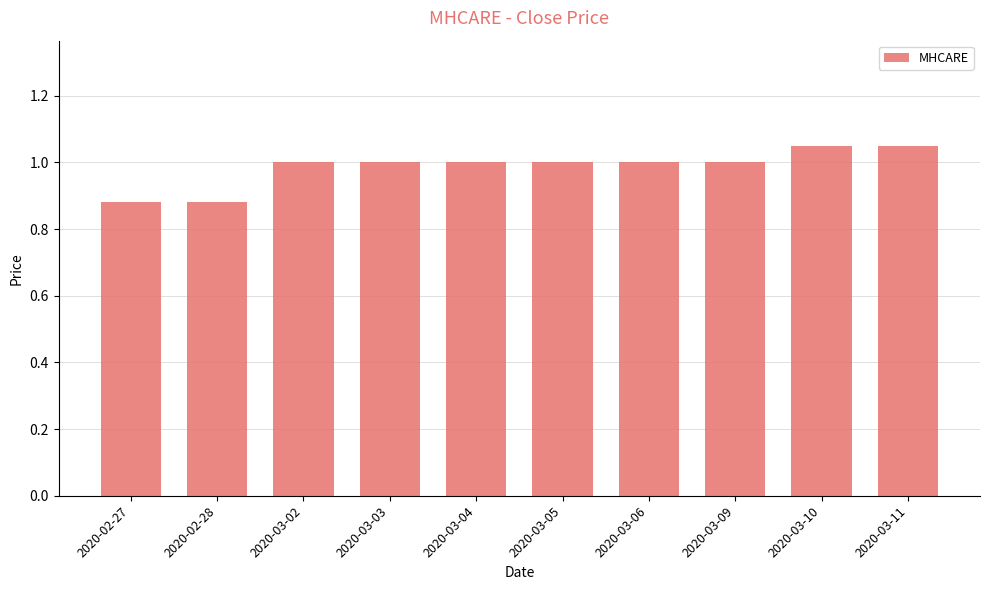

True or false: the data shows 0.4 at 2020-03-06.

False